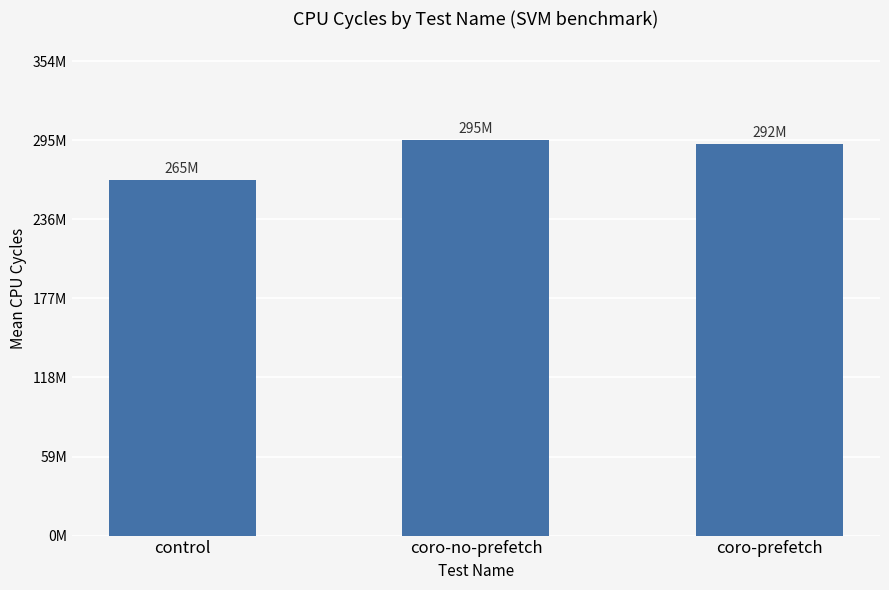

Which label corresponds to the largest value in the chart?

coro-no-prefetch